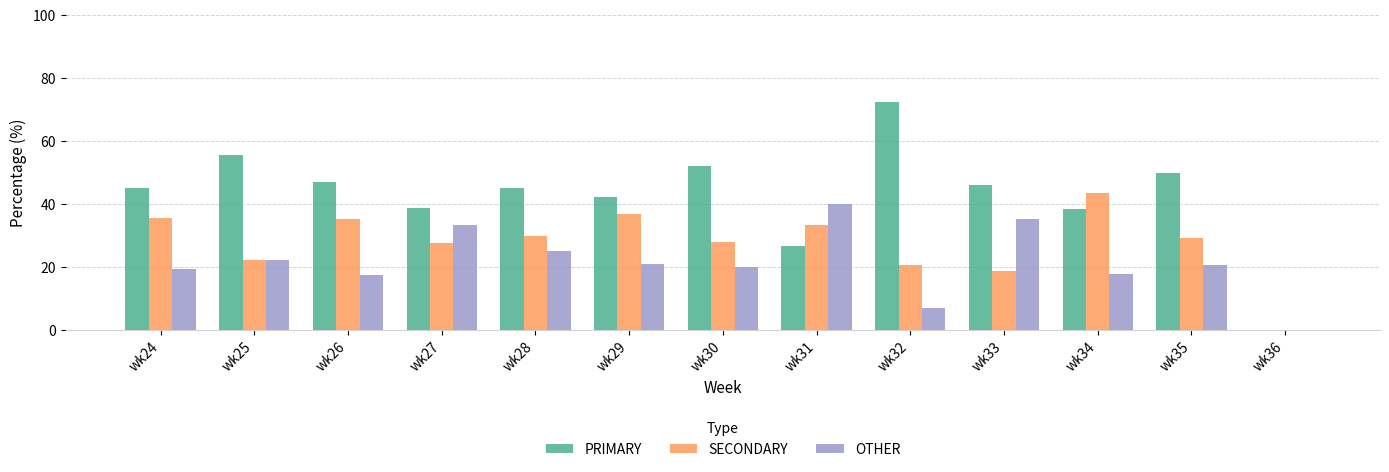

The value of PRIMARY at wk27 is 38.9. True or false?

True